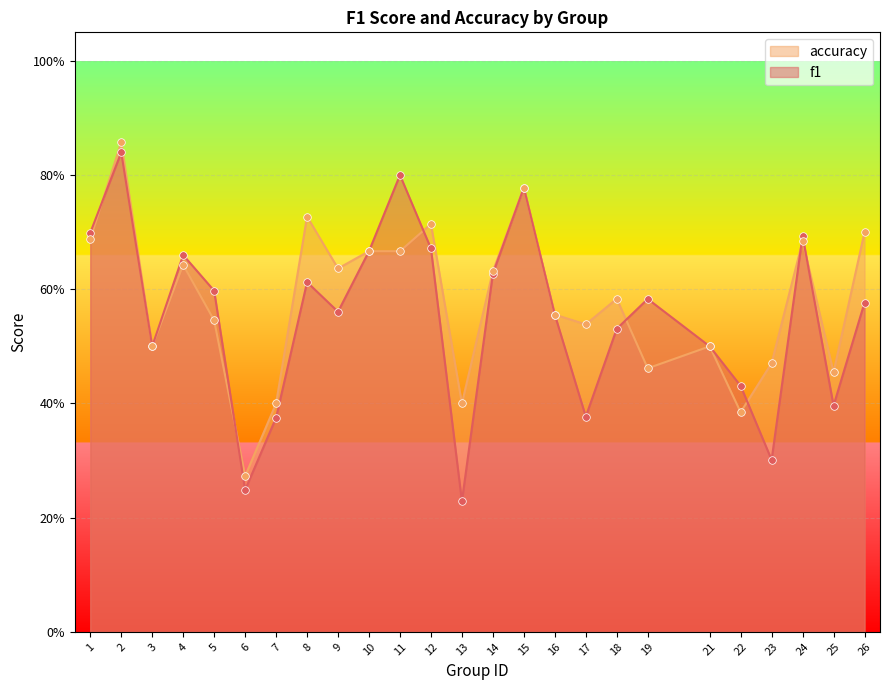

Is the value of accuracy at 10 greater than the value of f1 at 18?

Yes